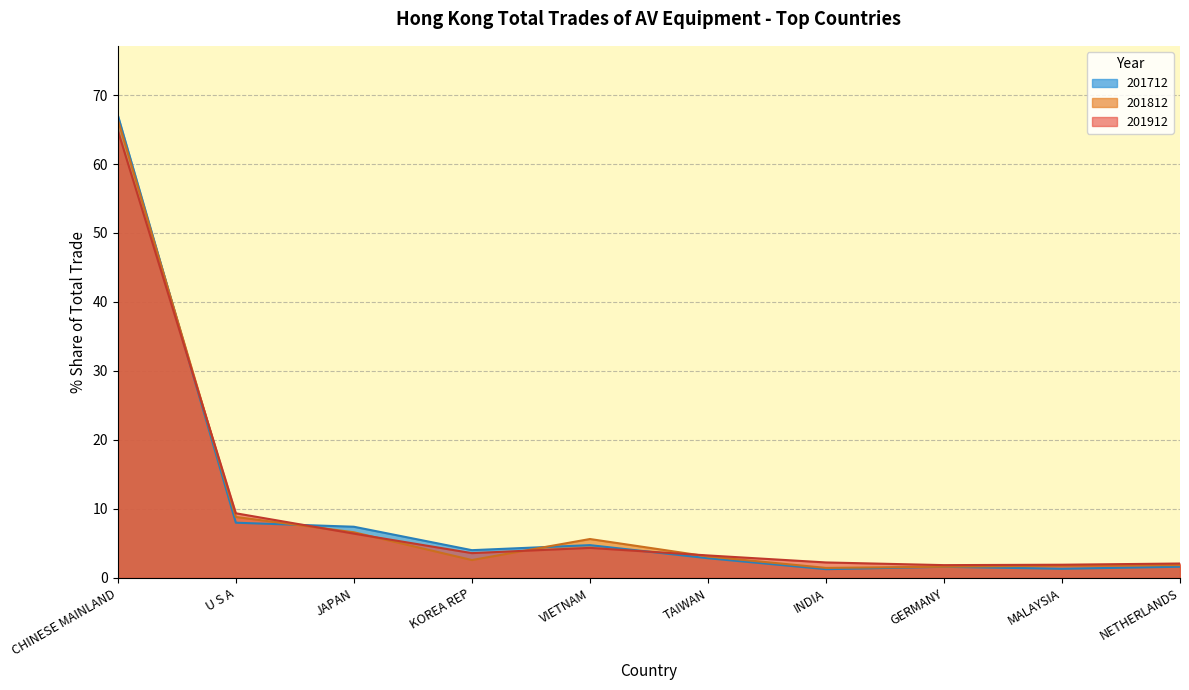

What are all the series names shown in the legend?

201712, 201812, 201912